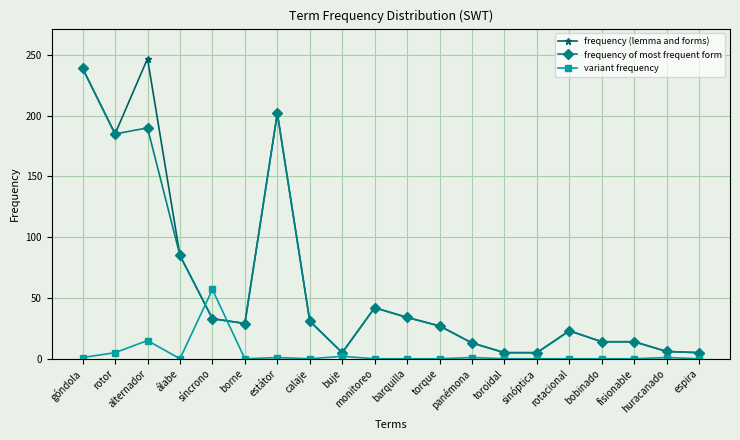

At which category does frequency (lemma and forms) reach its first local valley?

rotor